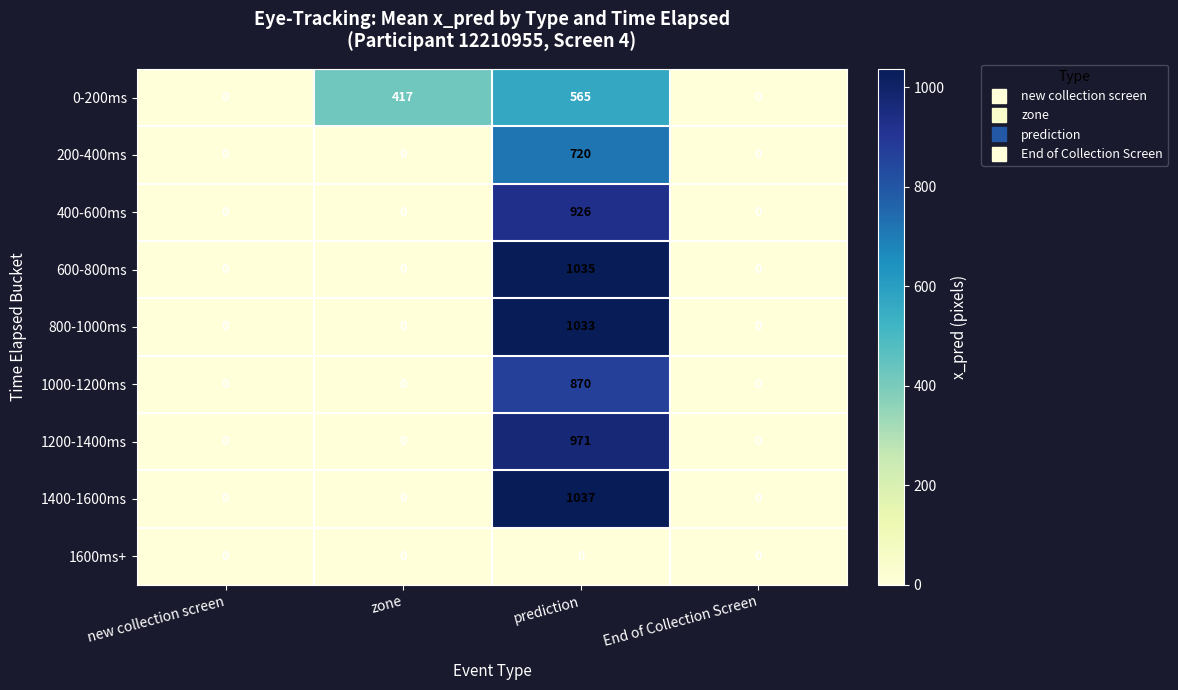

What is the difference between the highest and lowest values at zone?

417